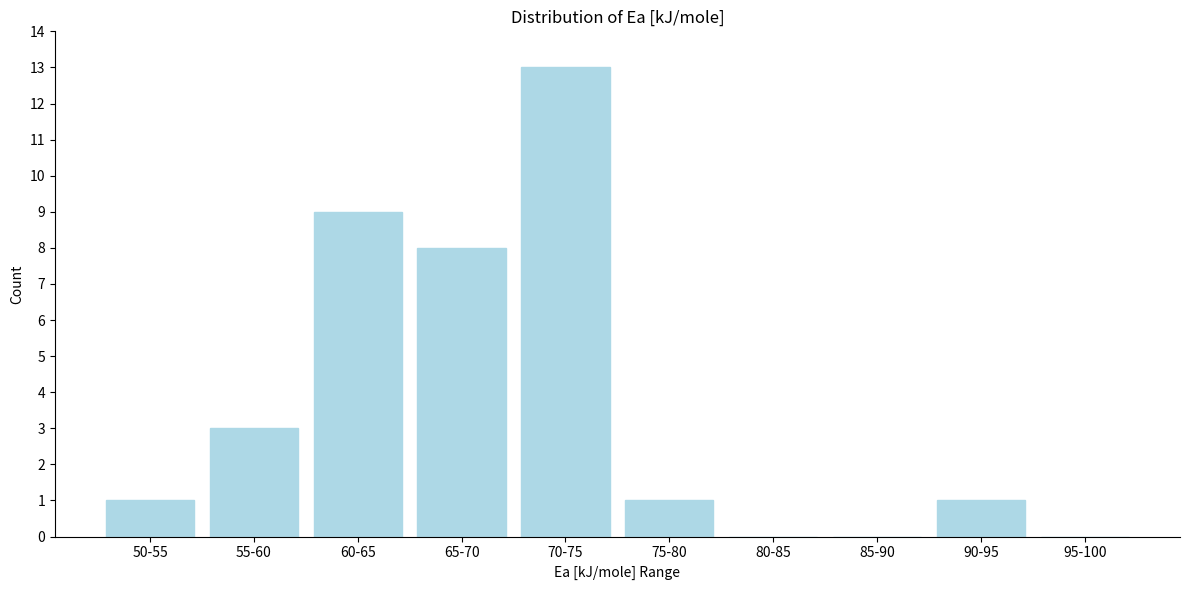

Reading left to right, extract all data points from this chart.

50-55=1	55-60=3	60-65=9	65-70=8	70-75=13	75-80=1	80-85=0	85-90=0	90-95=1	95-100=0